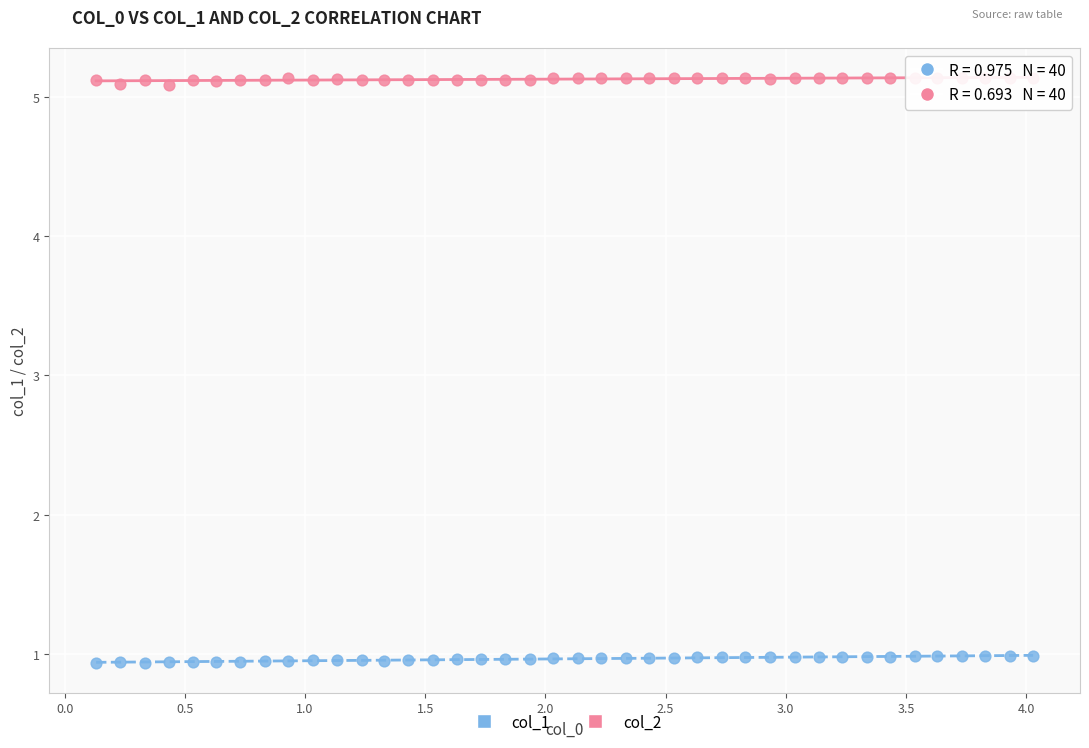

Which series reaches the maximum Y coordinate?

col_2